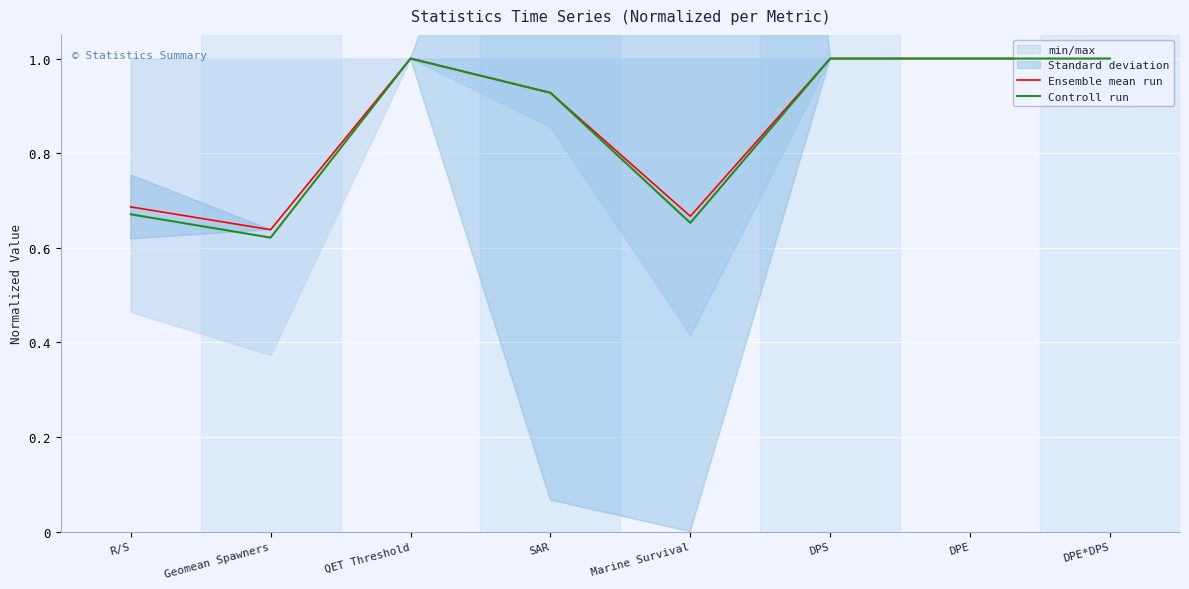

At which label is Controll run closest to 0?

Geomean Spawners